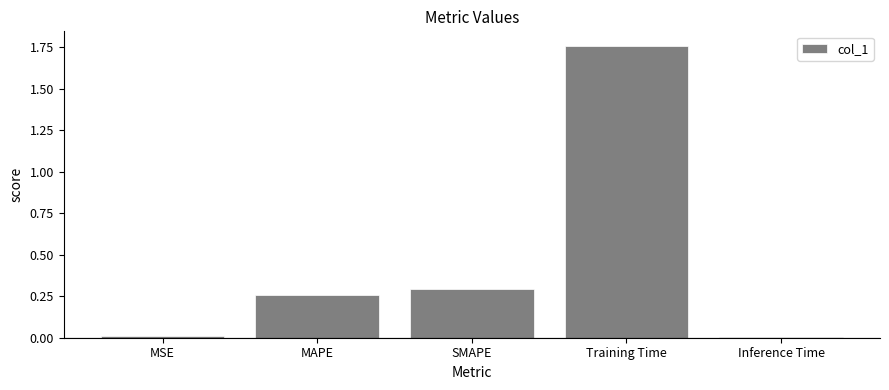

What is the sum of all values?

2.3